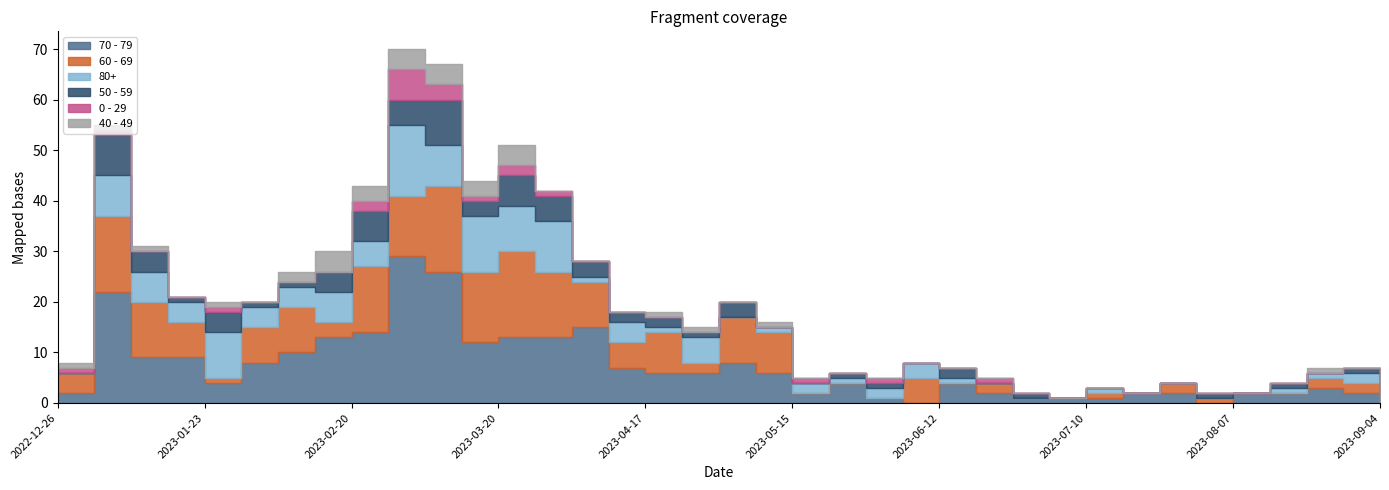

In 0 - 29, how many points are lower than both neighbors (excluding endpoints)?

2